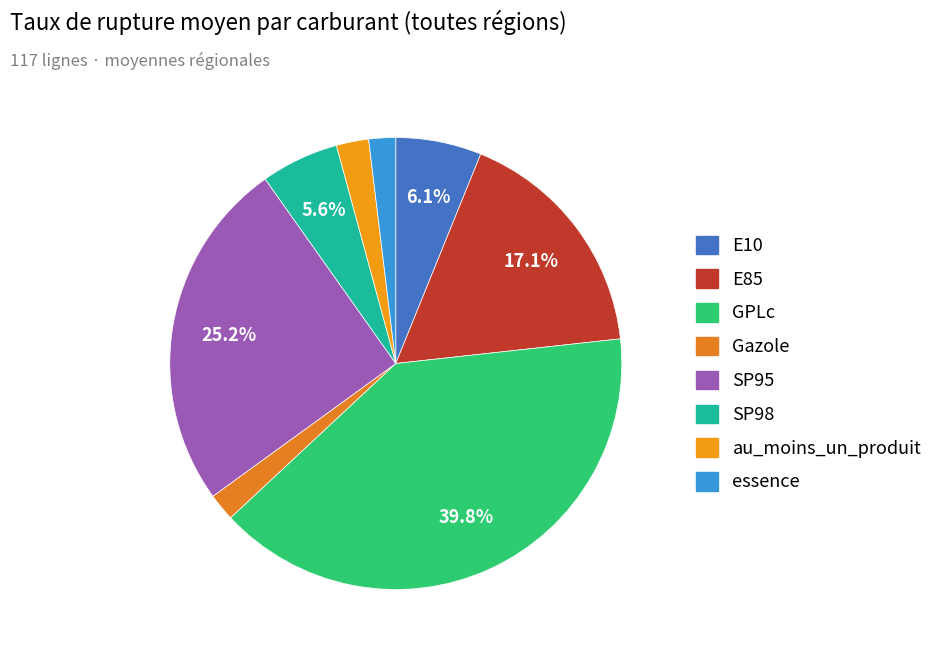

Is it true that E85 is 17% of the pie?

True